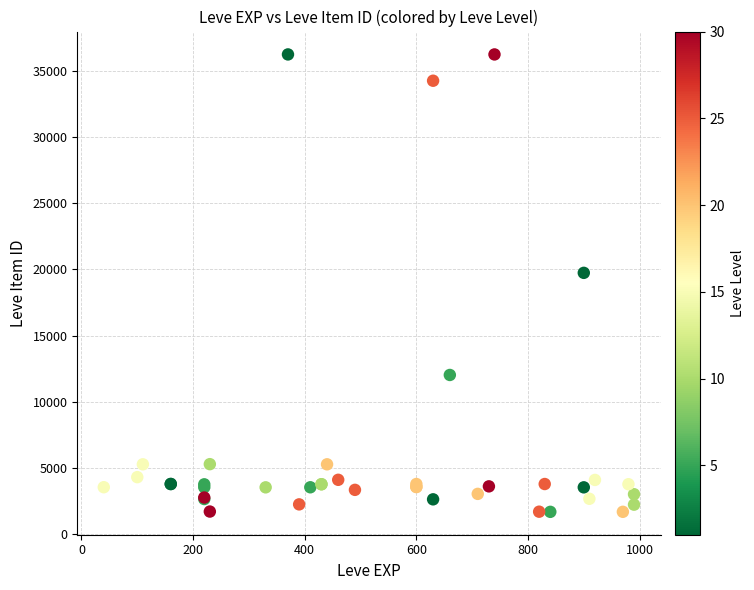

What Y value in the scatter plot is closest to 18967?

19744